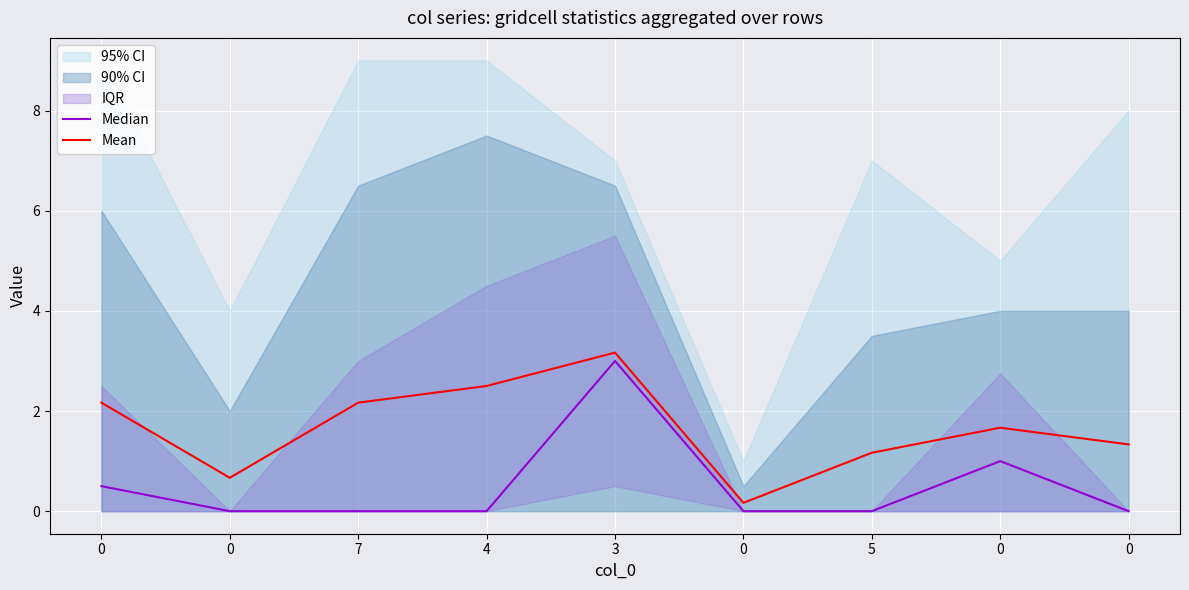

How many categories are shown in the chart?

9